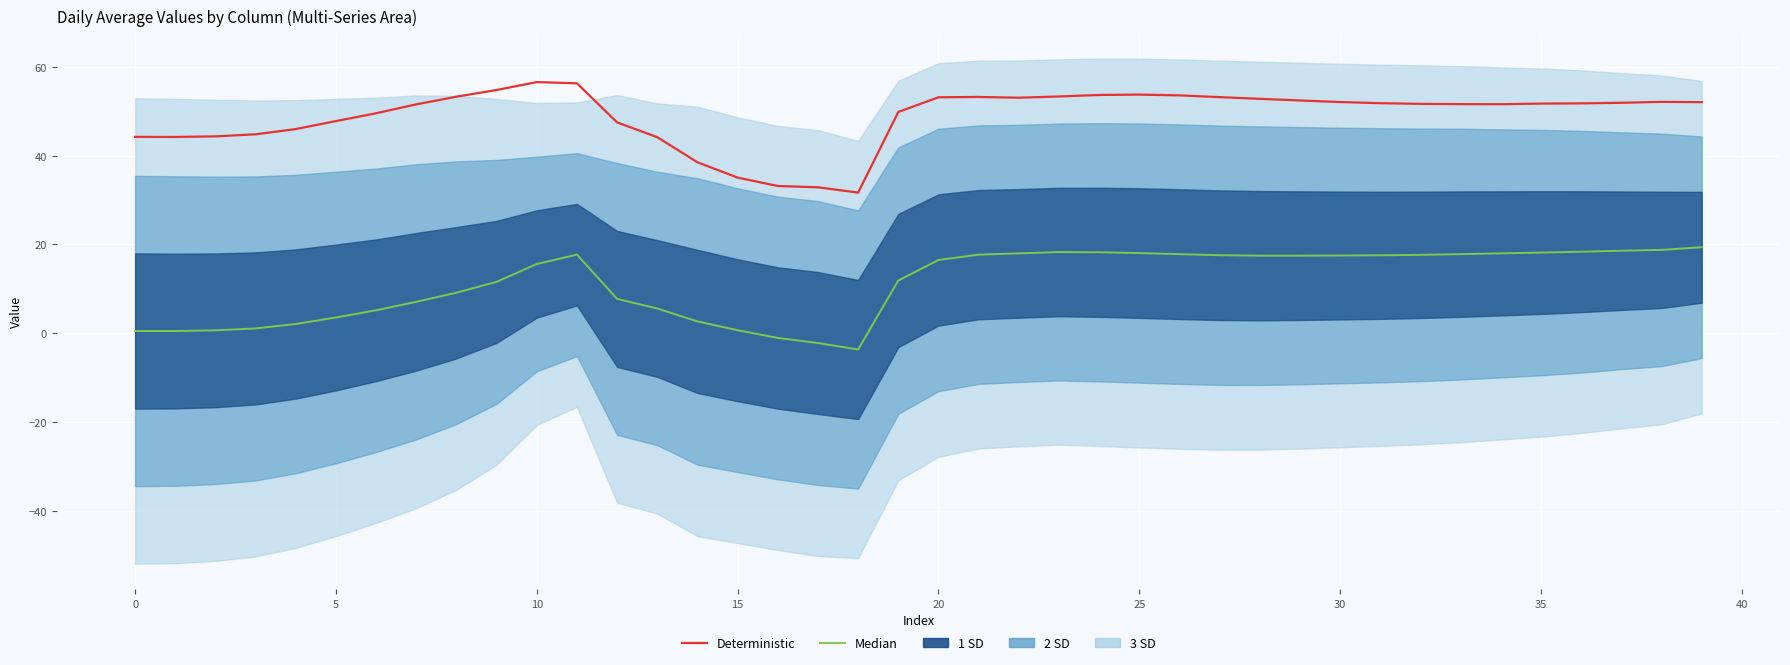

True or false: Median and Deterministic cross at least once.

False